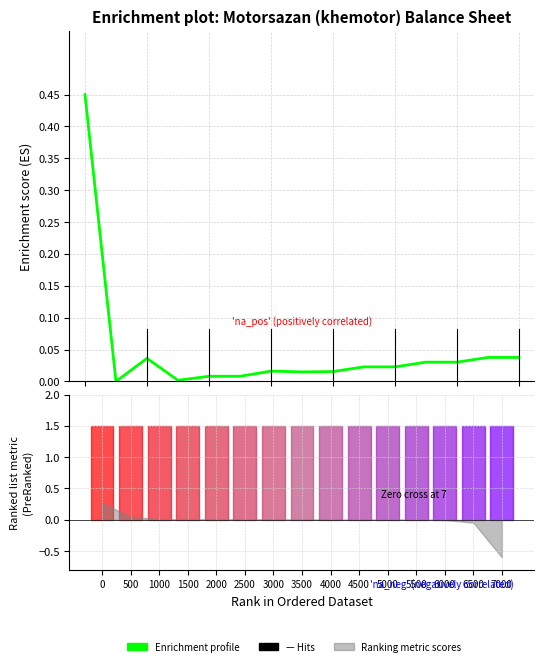

How many data points are above 0?

14